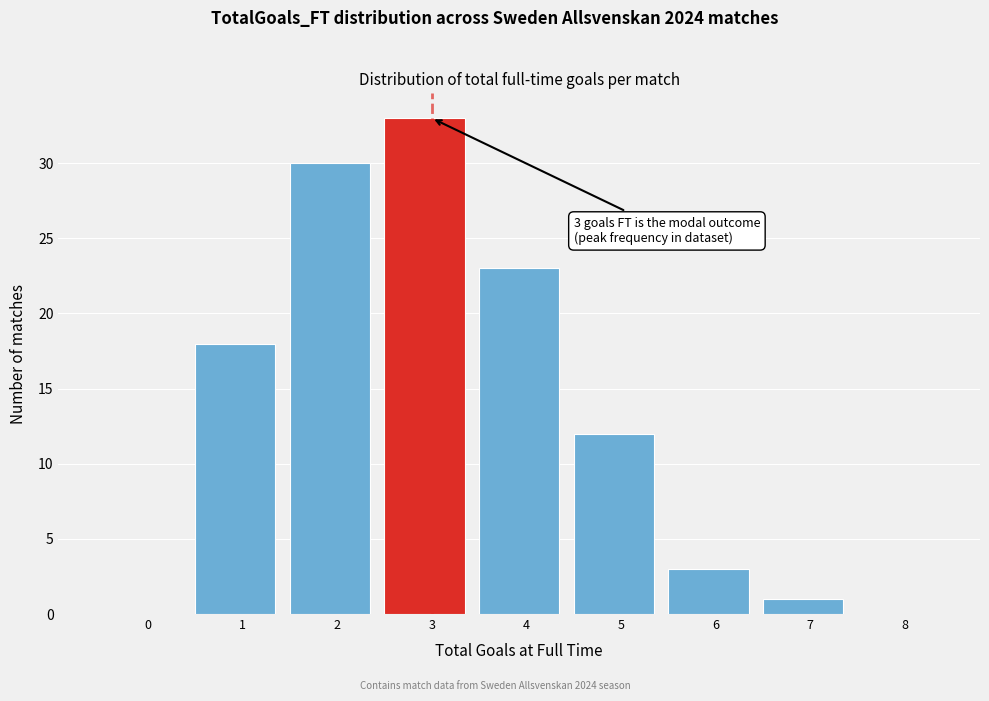

Reading right to left, extract all data points from this chart.

8=0	7=1	6=3	5=12	4=23	3=33	2=30	1=18	0=0